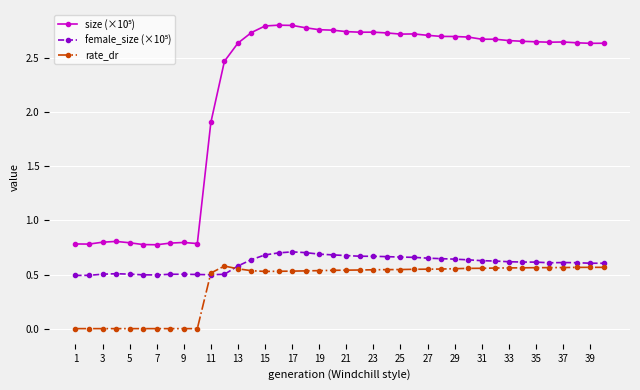

At how many categories does at least one series exceed 1?

30